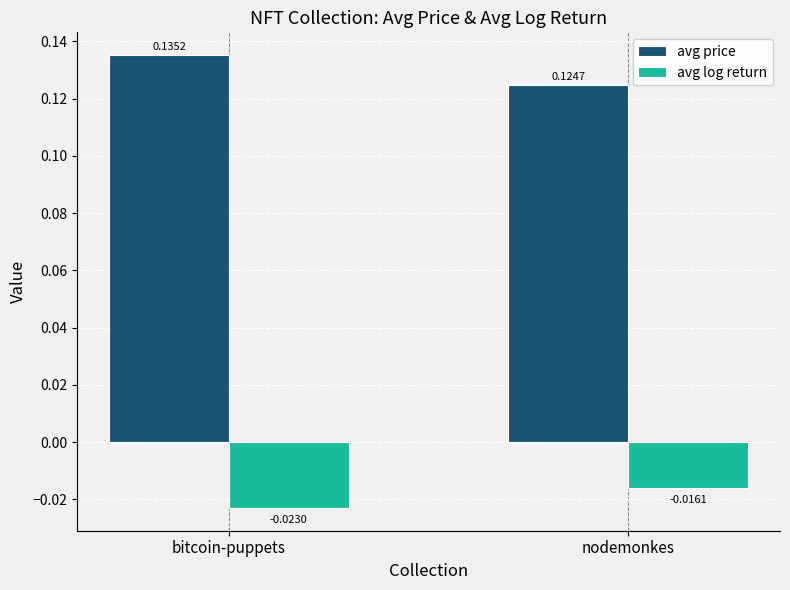

Which series changed the most between bitcoin-puppets and nodemonkes?

avg price